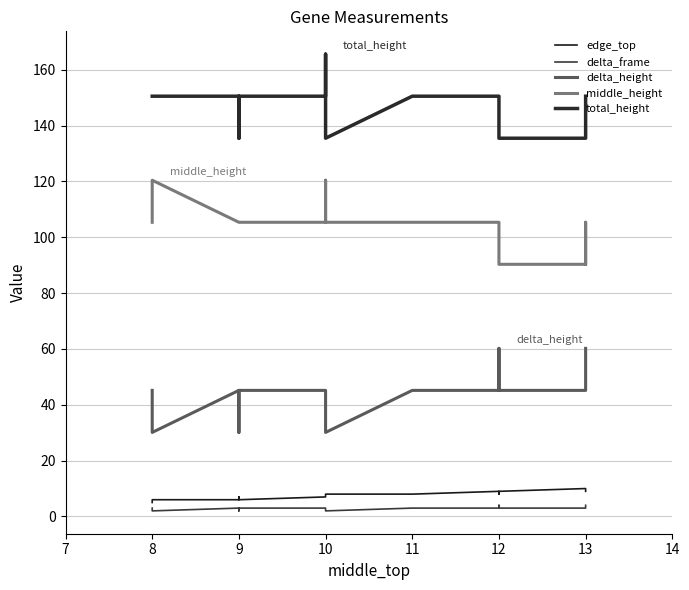

True or false: delta_height has more than 1 points higher than both neighbors.

False